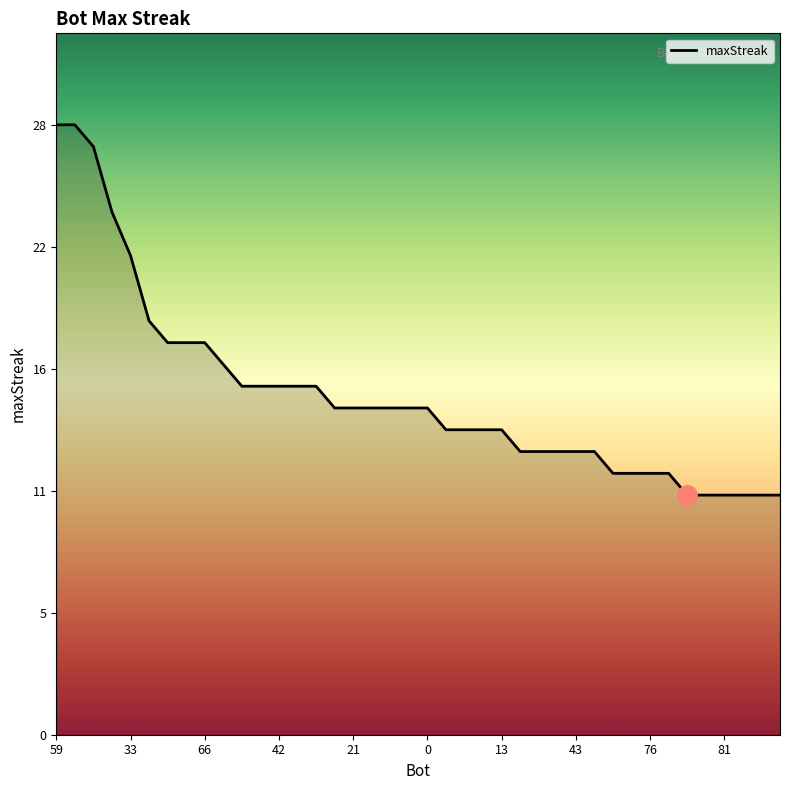

Reading left to right, transcribe all the data shown in this chart.

28	28	27	24	22	19	18	18	18	17	16	16	16	16	16	15	15	15	15	15	15	14	14	14	14	13	13	13	13	13	12	12	12	12	11	11	11	11	11	11